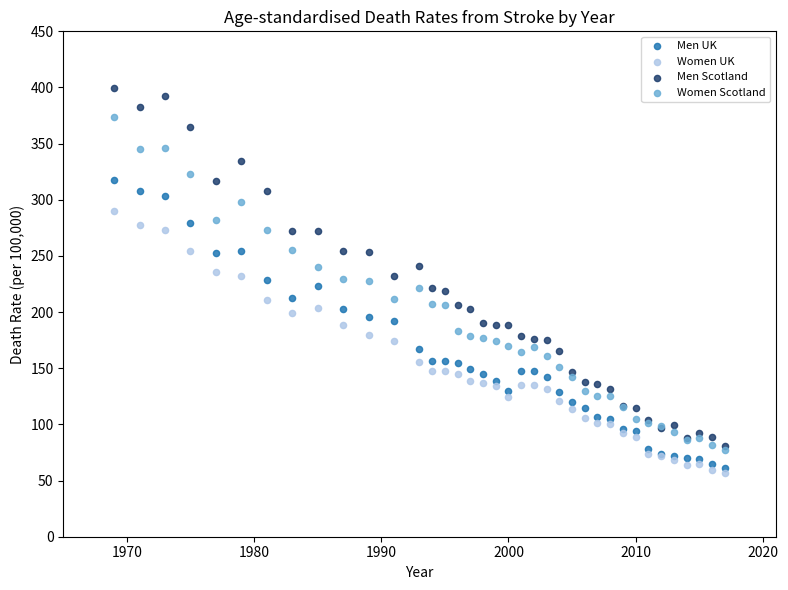

Which series contains the lowest Y value?

Women UK